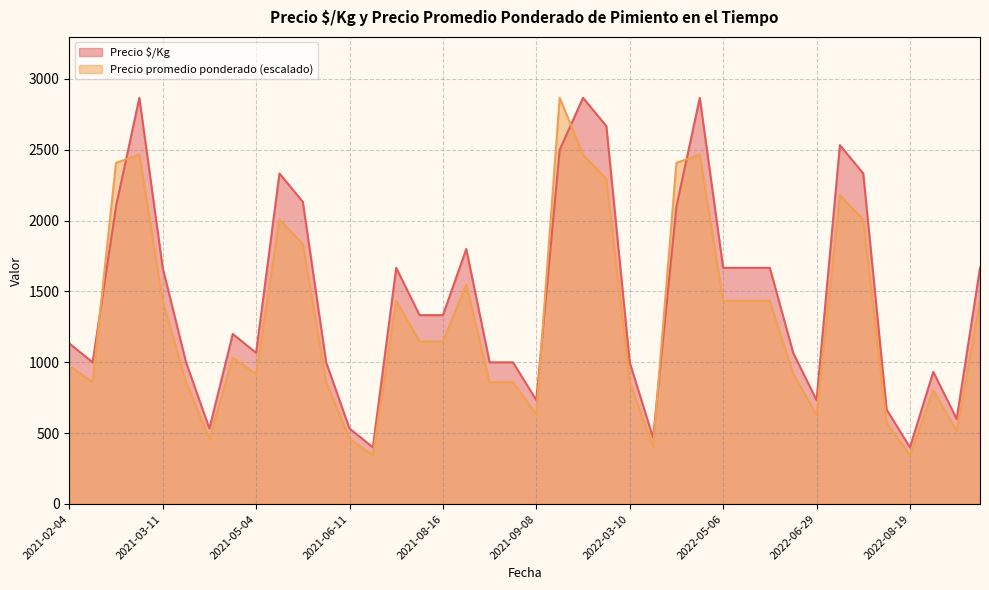

What is the difference between the maximum and minimum values in the Precio $/Kg series?

2467.0